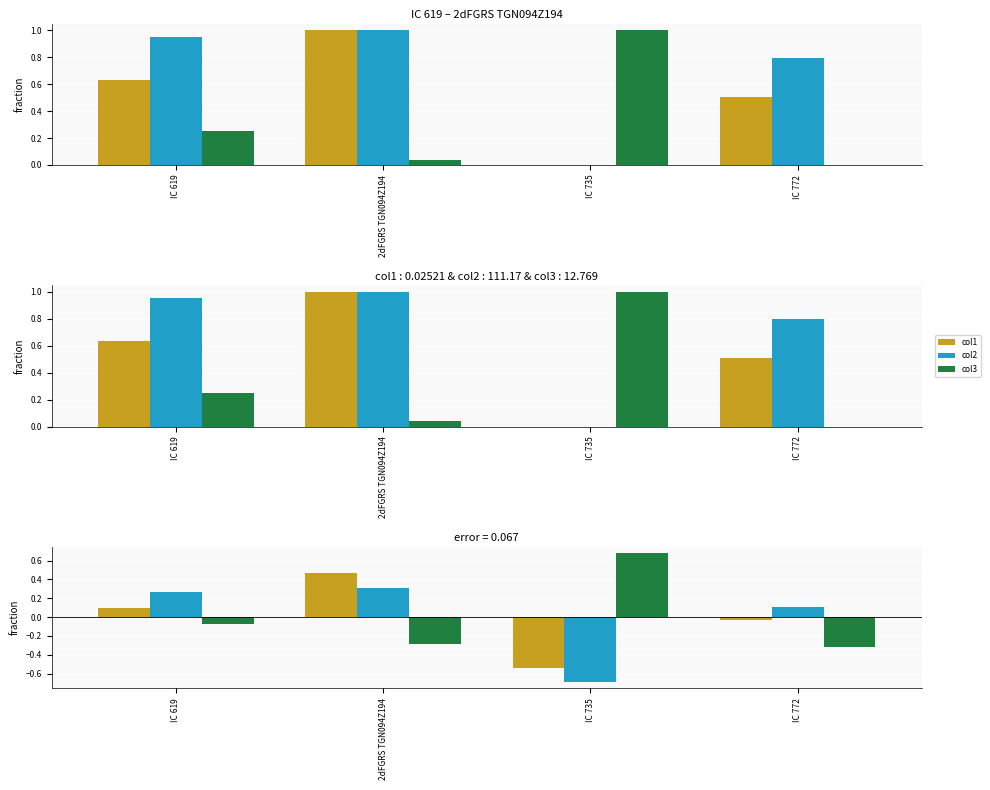

Reading left to right, transcribe all the data shown in this chart.

col1: IC 619=0.1	2dFGRS TGN094Z194=0.5	IC 735=-0.5	IC 772=-0.0
col2: IC 619=0.3	2dFGRS TGN094Z194=0.3	IC 735=-0.7	IC 772=0.1
col3: IC 619=-0.1	2dFGRS TGN094Z194=-0.3	IC 735=0.7	IC 772=-0.3